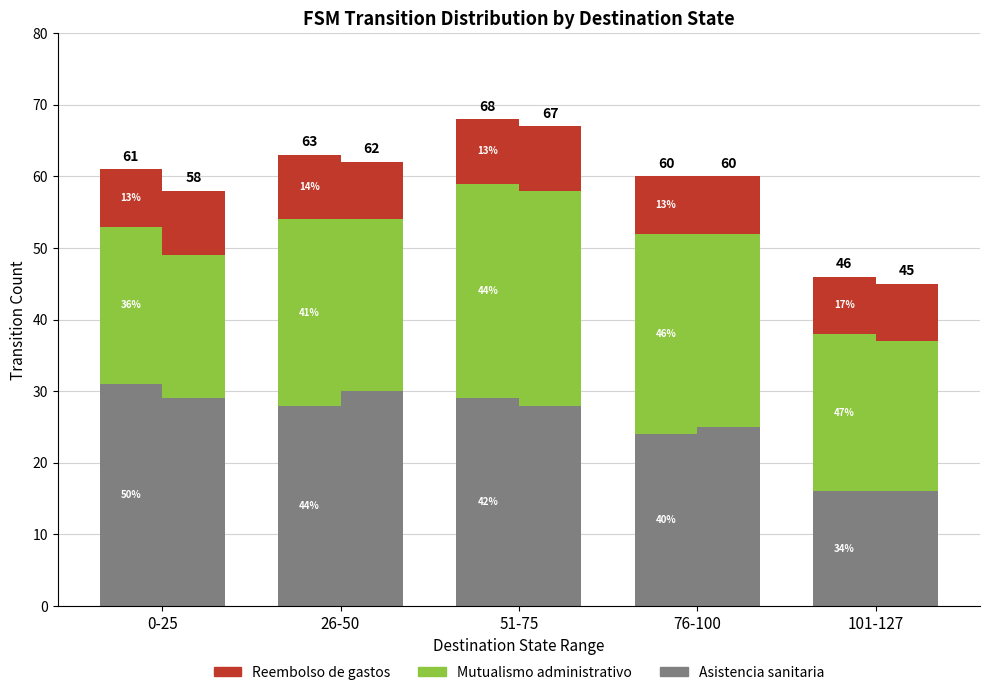

What are all the series names shown in the legend?

Asistencia sanitaria, Mutualismo administrativo, Reembolso de gastos